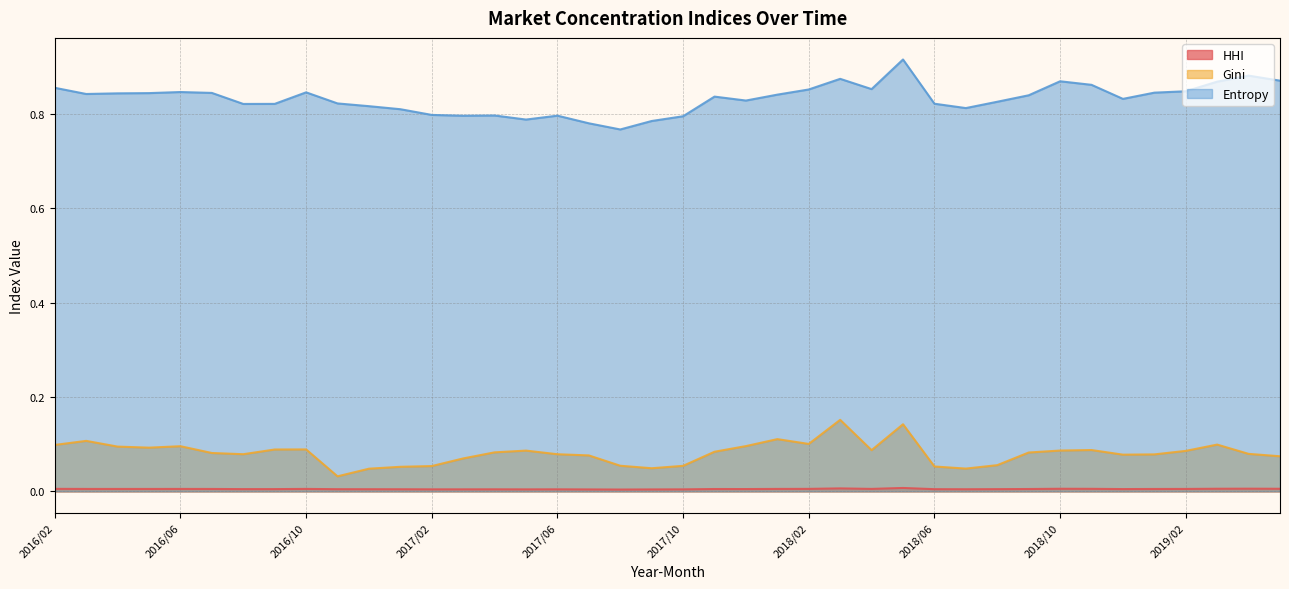

What value does the Gini series have at 2016/02?

0.1